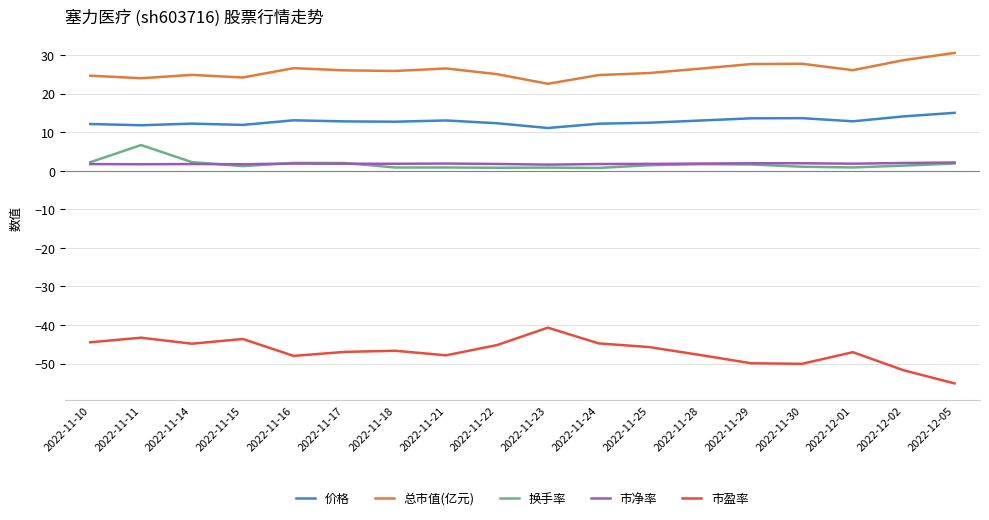

Rank the series by their maximum value, from lowest to highest.

市盈率, 市净率, 换手率, 价格, 总市值(亿元)